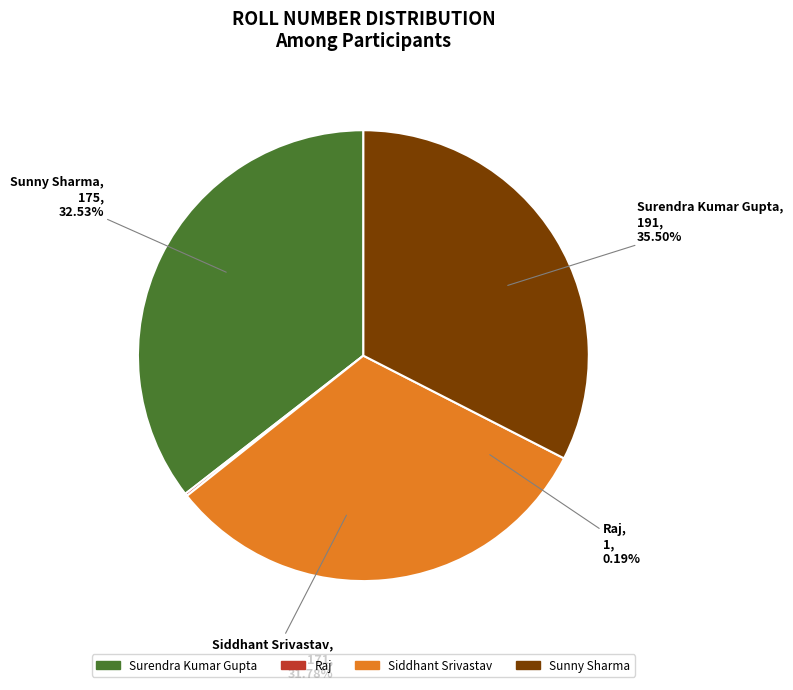

Which category has the smallest portion of the pie?

Raj